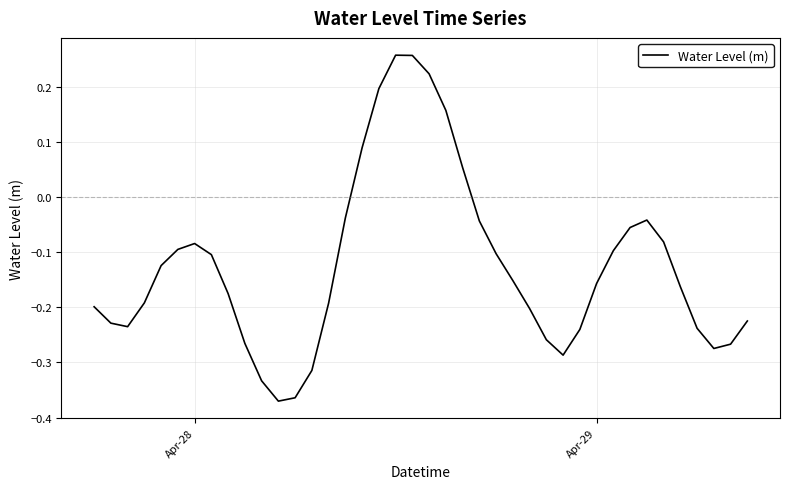

What is the difference between the maximum and minimum values?

0.6